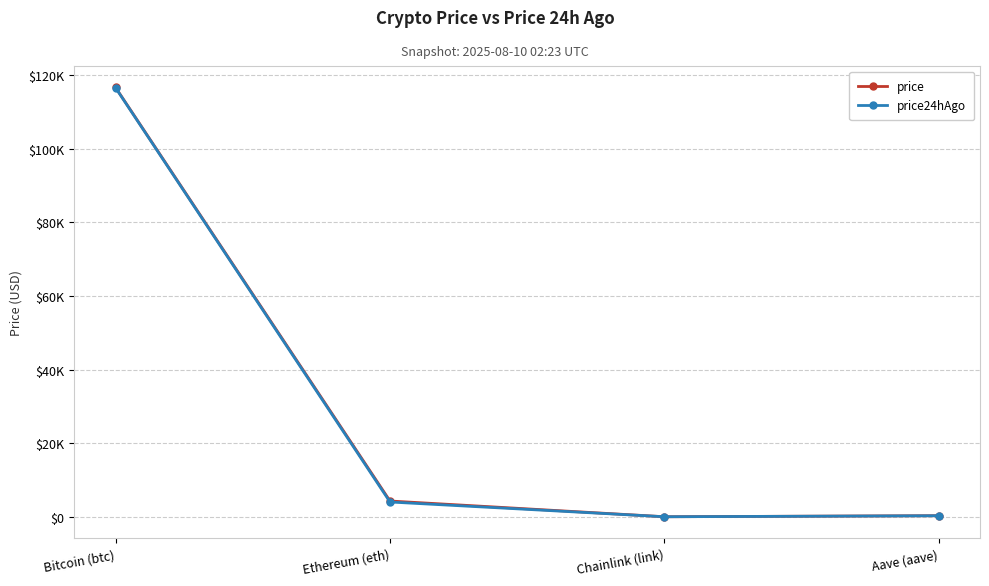

The price24hAgo series shows 116510.0 at Bitcoin (btc). True or false?

True